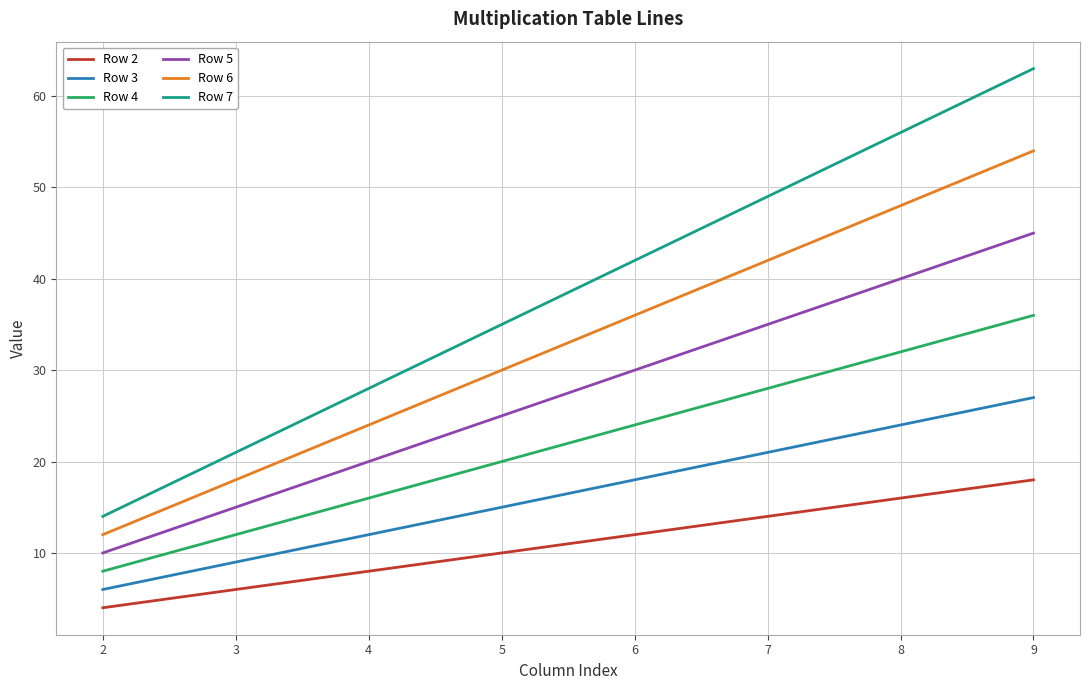

Count the Row 2 values in the range 8 to 16.

5